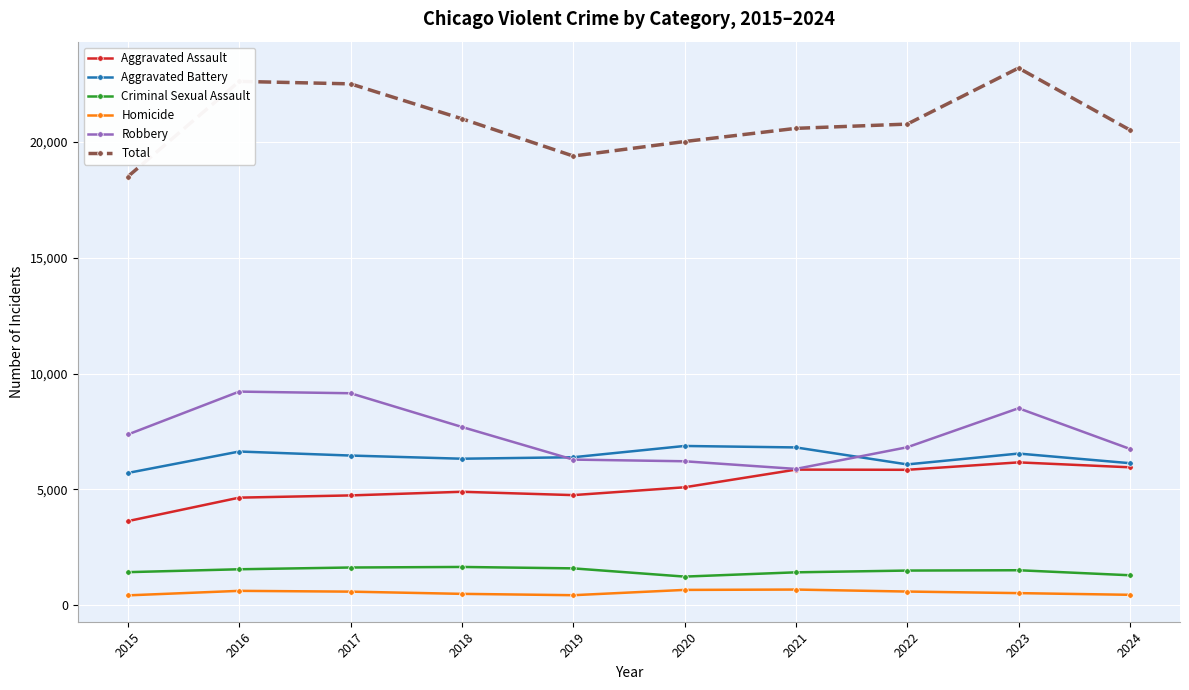

What is the minimum value for Aggravated Assault?

3620